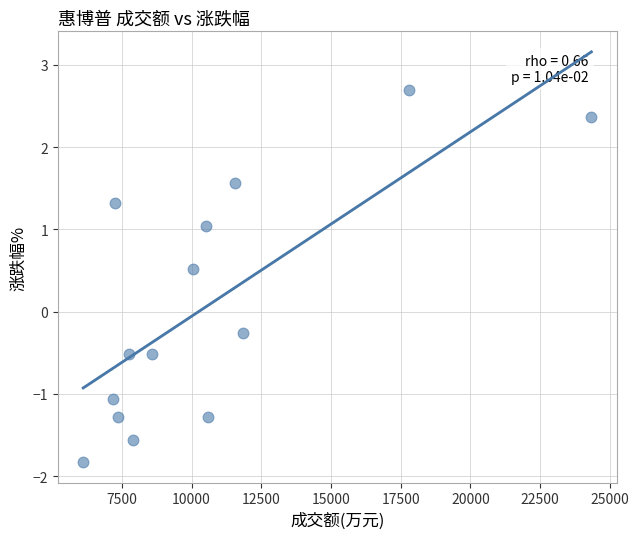

What Y value in the scatter plot is closest to 0?

-0.3